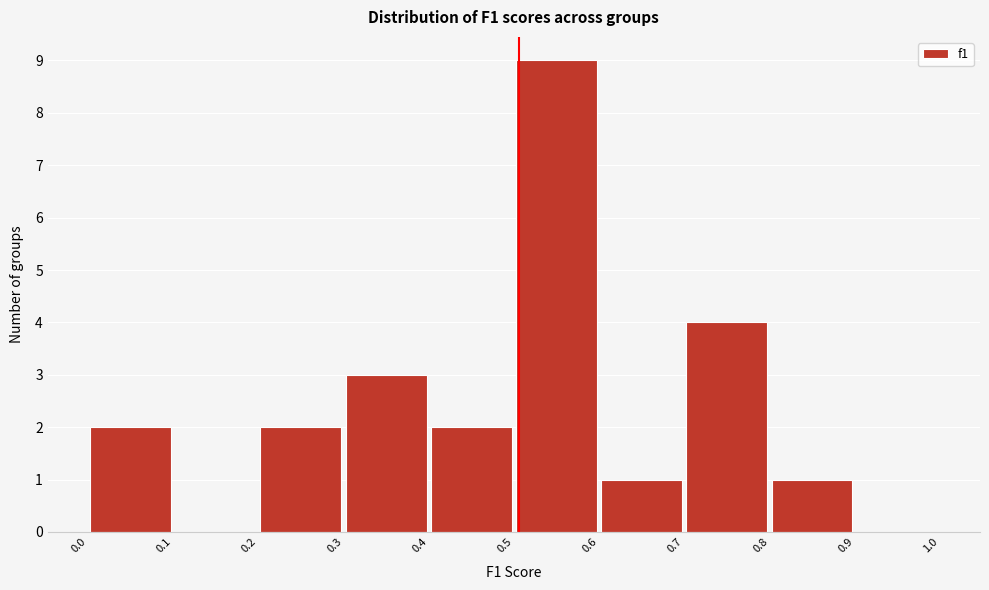

Over which range of the x-axis is the bar tallest?

0.5 to 0.6